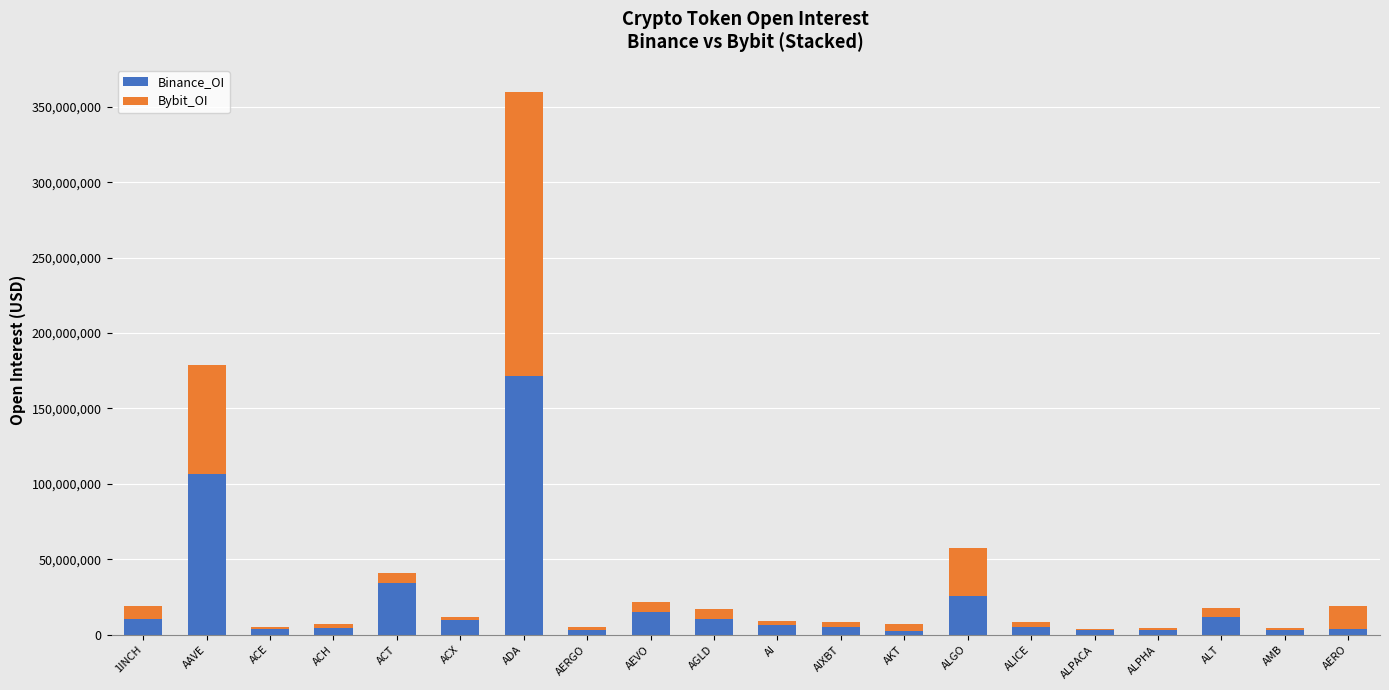

What is the sum of all Binance_OI values?

437722866